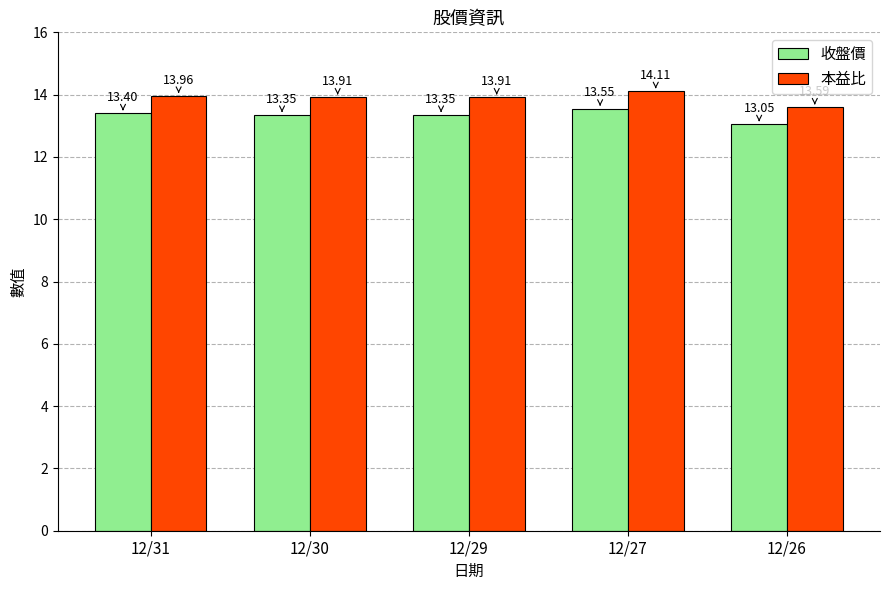

At how many categories does at least one series exceed 13?

5